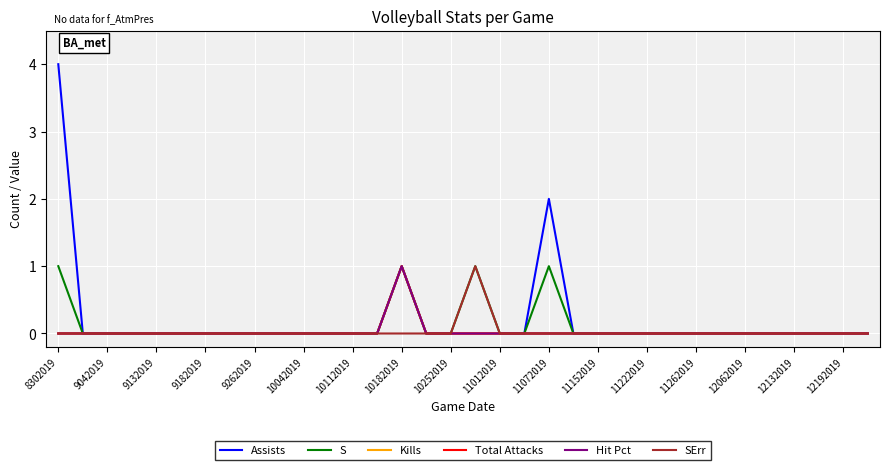

Does the chart have visible grid lines?

Yes